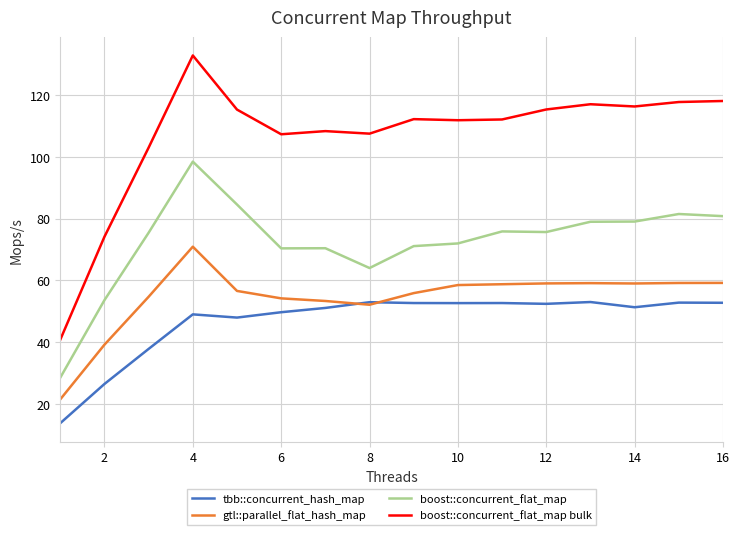

Rank the series by their maximum value, from lowest to highest.

tbb::concurrent_hash_map, gtl::parallel_flat_hash_map, boost::concurrent_flat_map, boost::concurrent_flat_map bulk